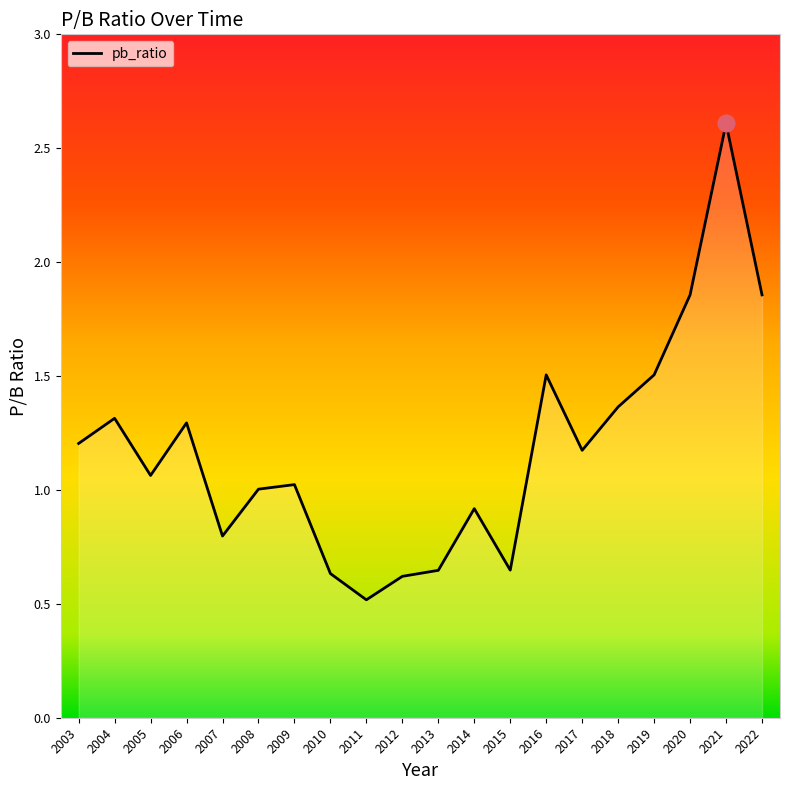

At which category does the chart reach its minimum across all series?

2011